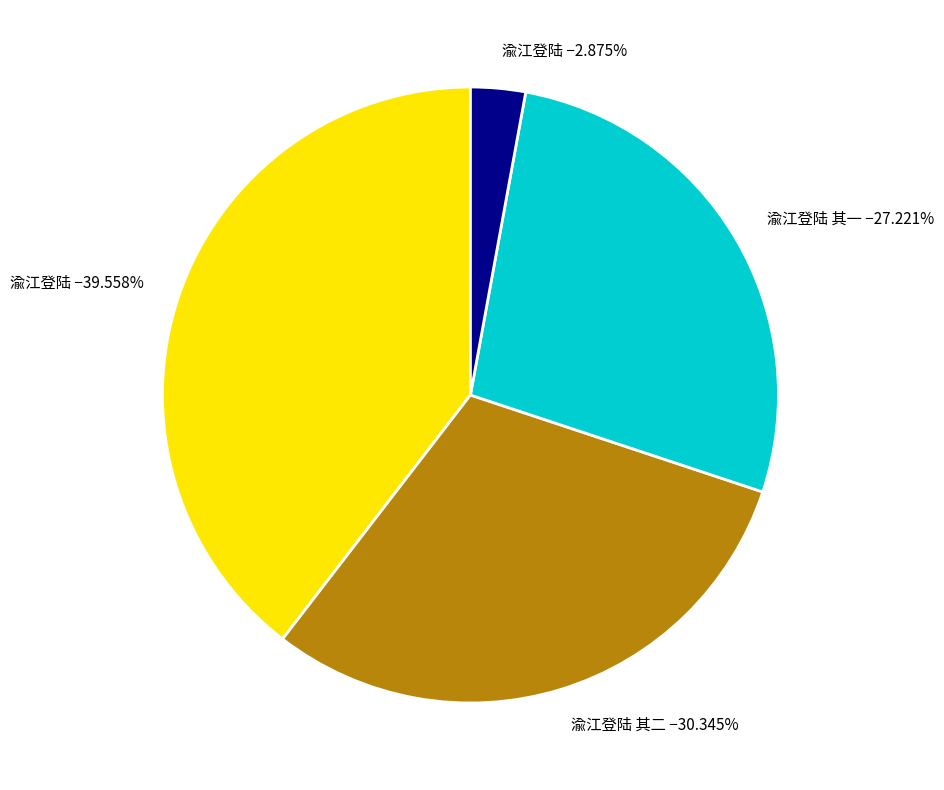

Is there a majority slice in this chart?

No